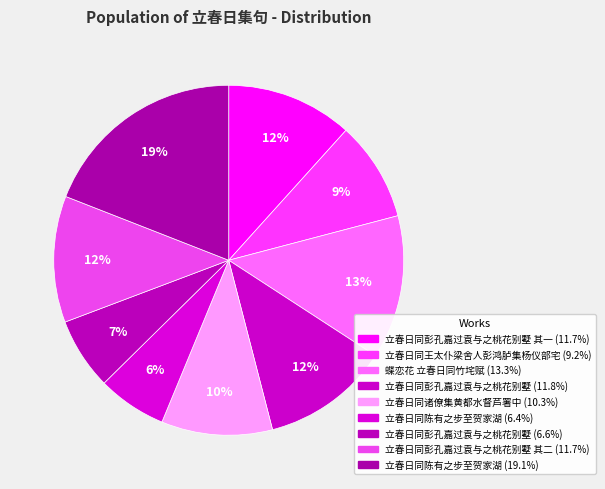

How many segments does this pie chart have?

9